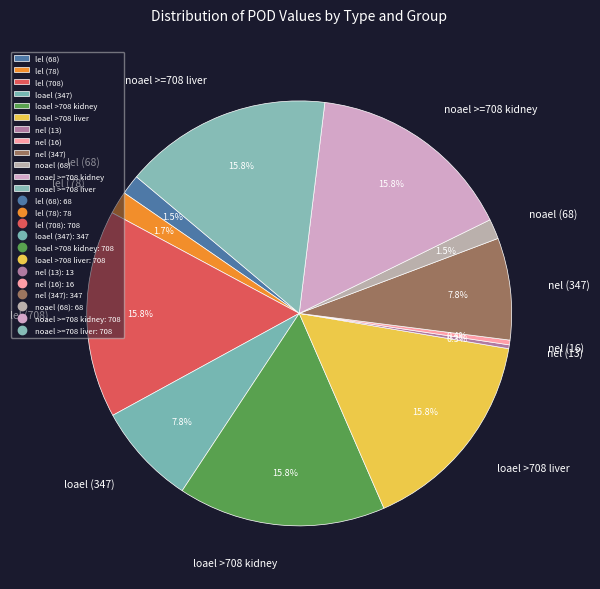

Is it true that noael >=708 liver is 22% of the pie?

False